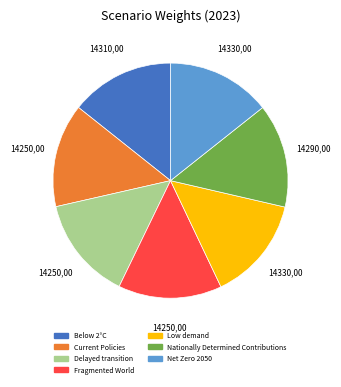

Do Delayed transition and Nationally Determined Contributions together represent more than half of the pie?

No